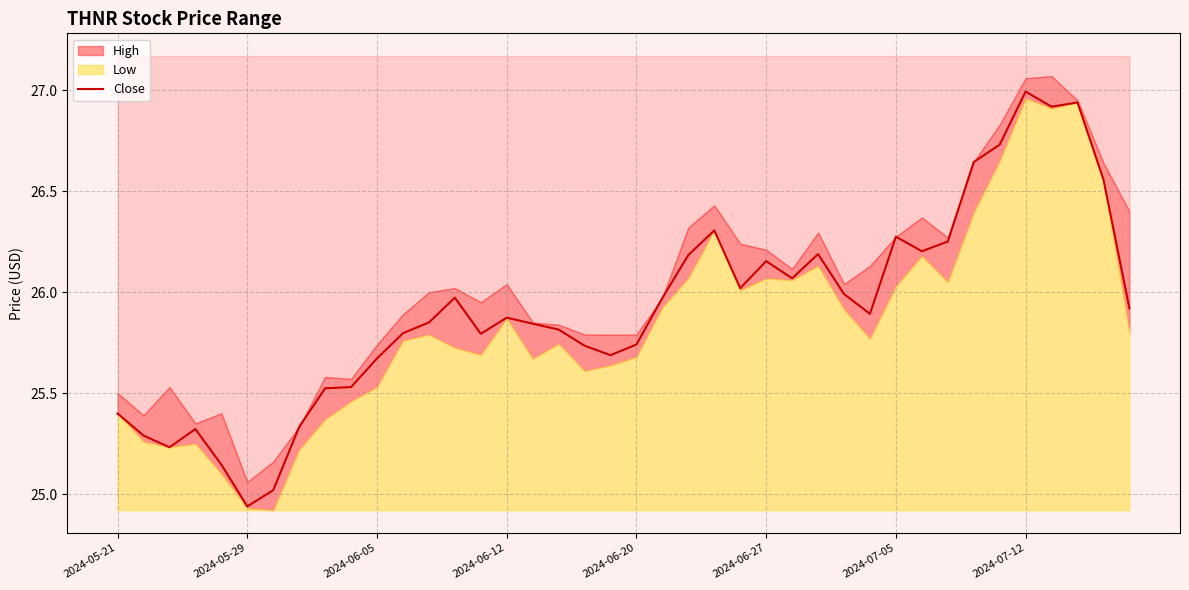

What position from the right is 36?

4